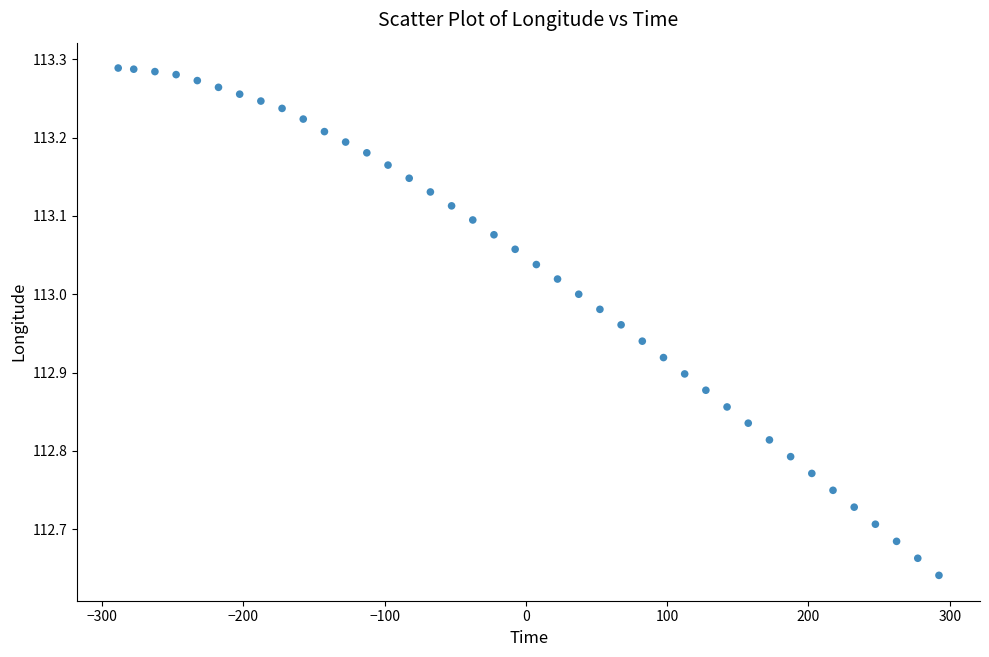

What is the range of X values (max minus min)?

581.0